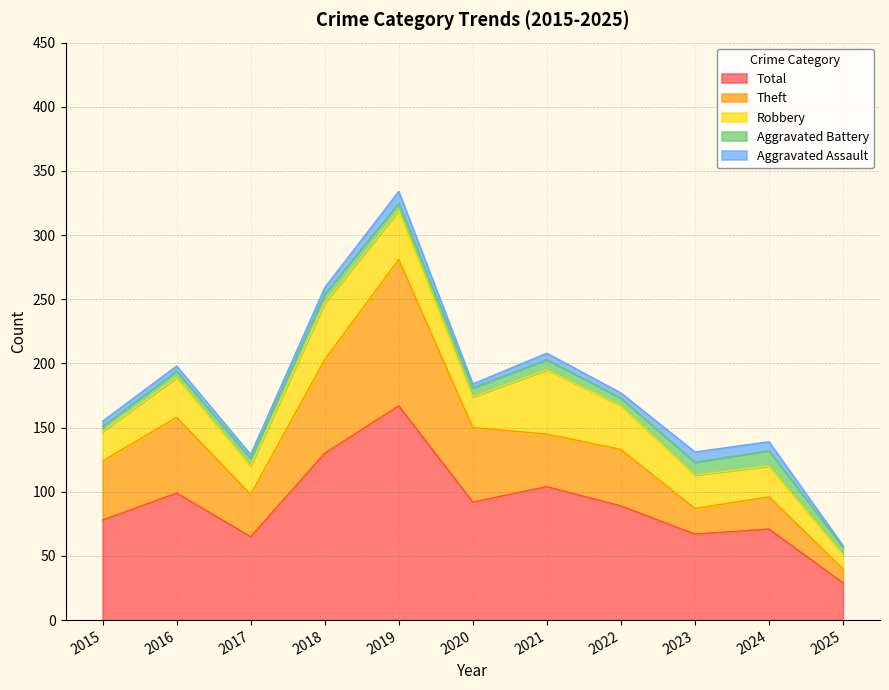

At which category does the chart reach its peak across all series?

2019